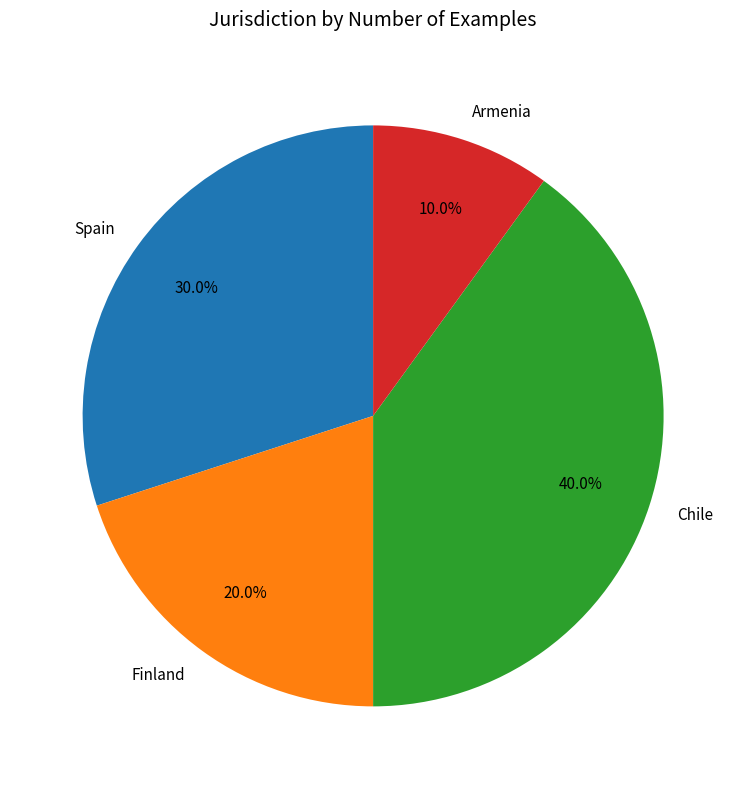

Approximately how many times larger is the value at Spain compared to Finland?

1.5